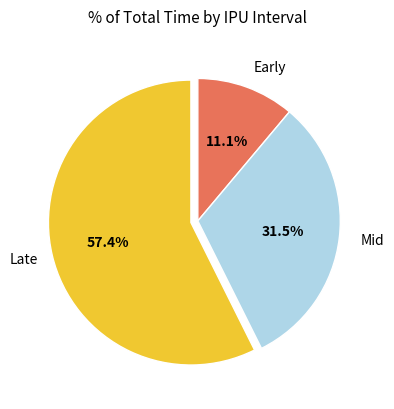

To the nearest percent, what is the difference between the largest and smallest slice percentages?

46%